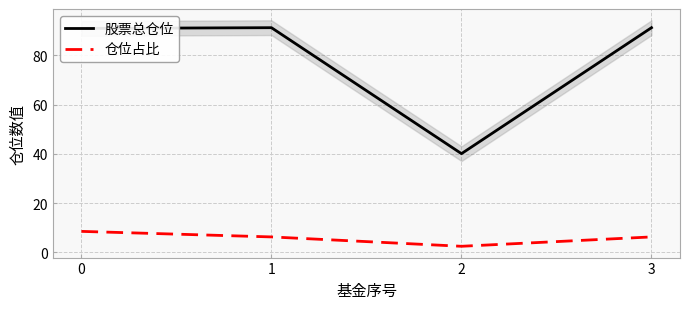

What are all the series names shown in the legend?

股票总仓位, 仓位占比